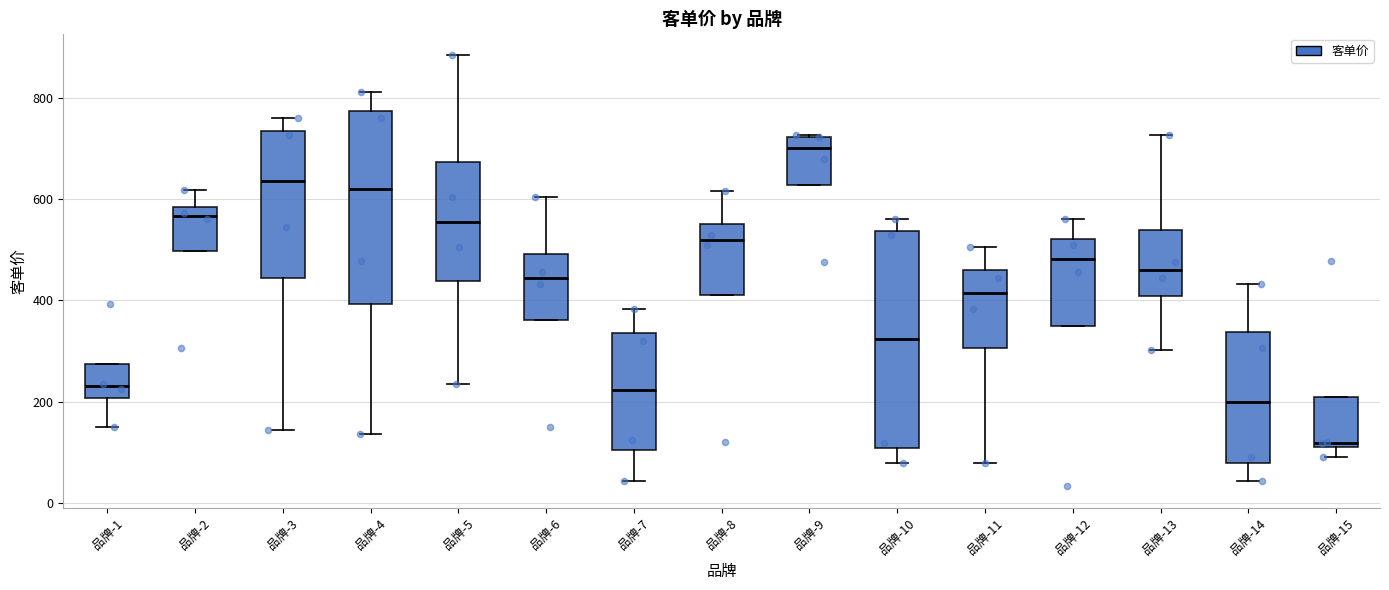

Which box's median line is the lowest?

品牌-15